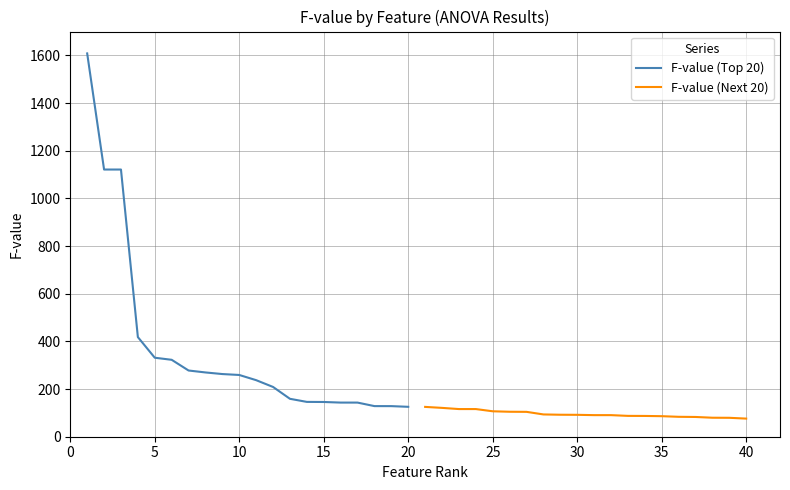

What is the lowest value of the F-value (Next 20) series?

76.0